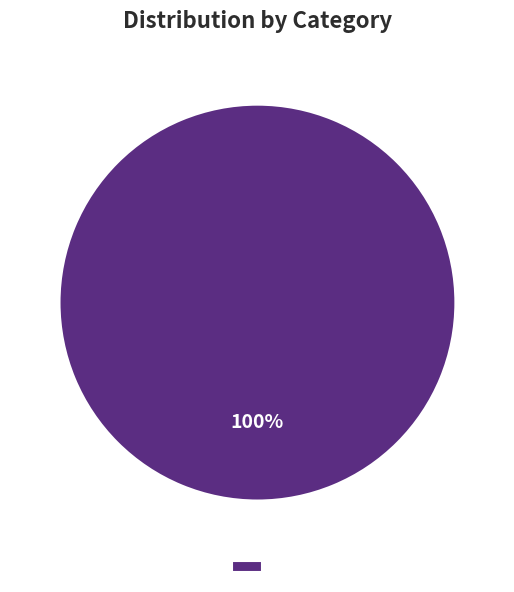

To the nearest percent, what percentage of the pie is 1?

100%